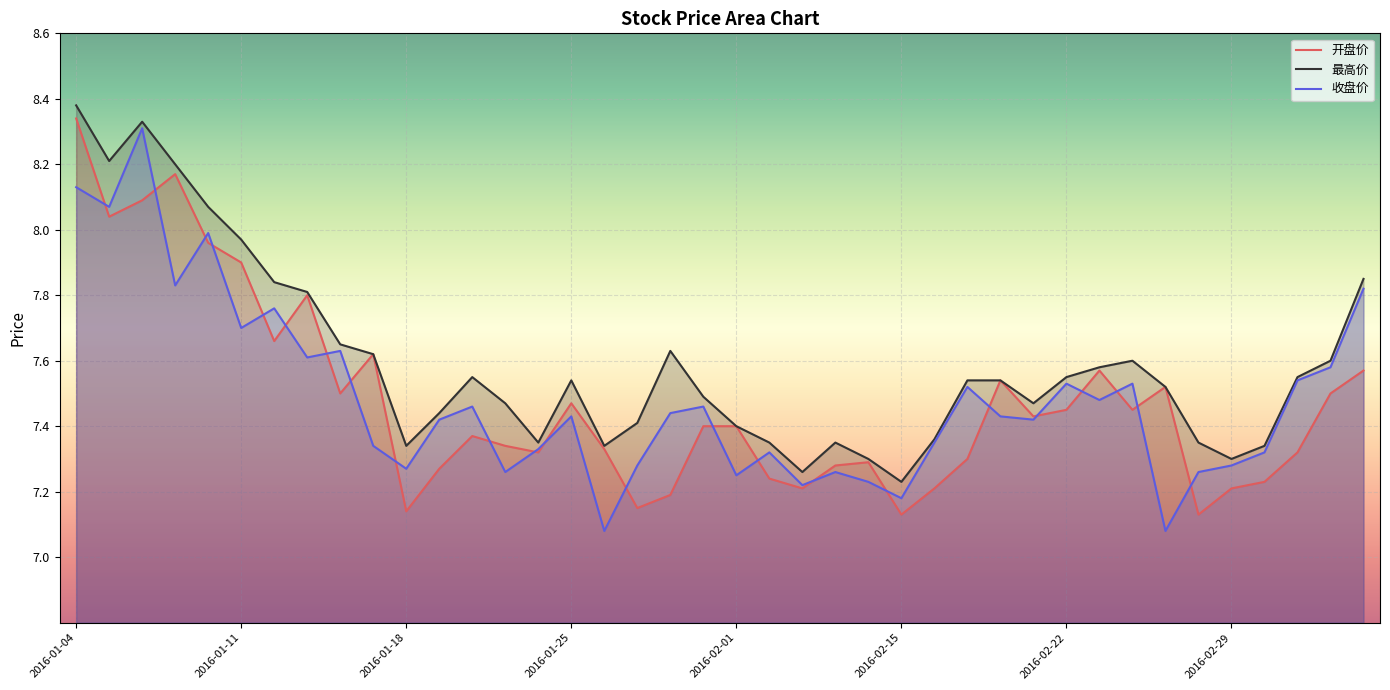

The value of 最高价 at 2016-01-29 is 12.7. True or false?

False